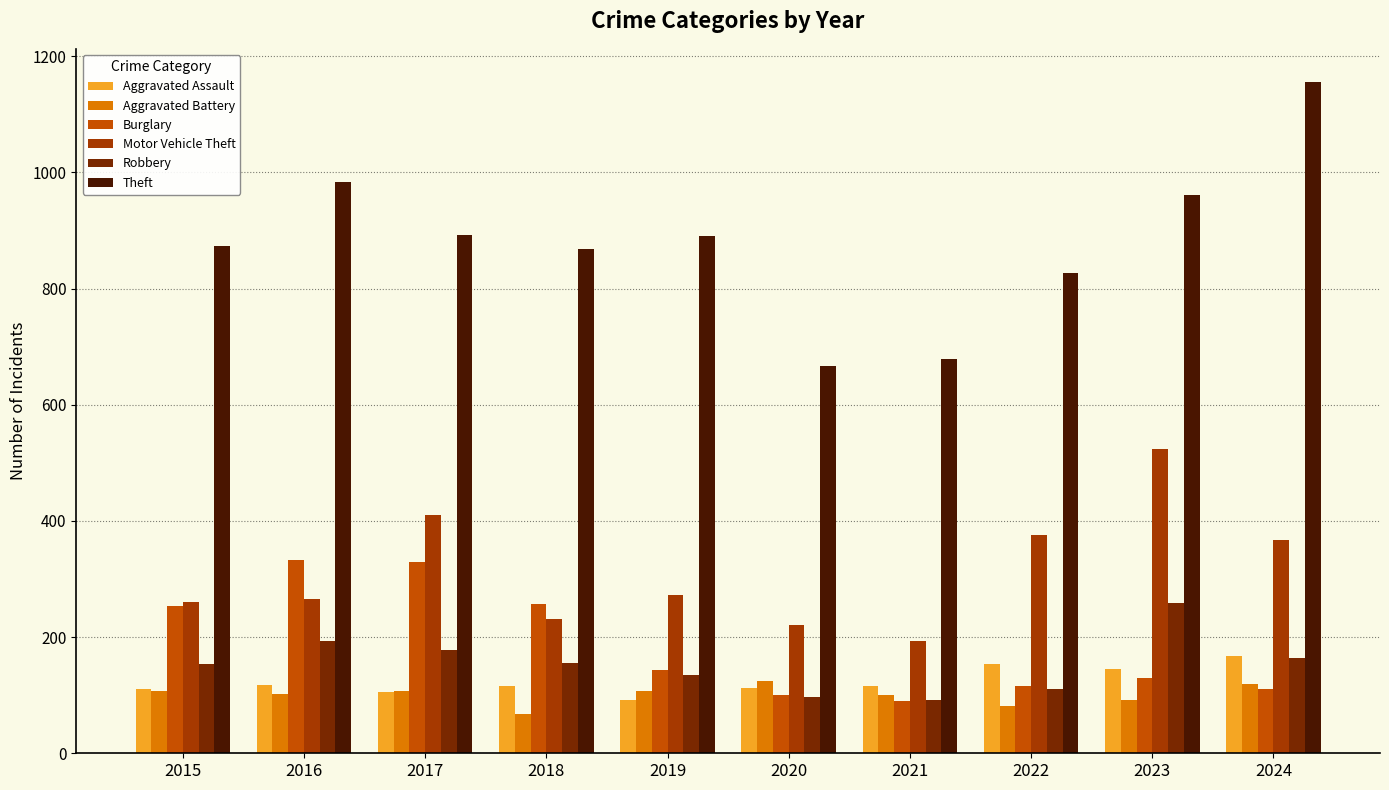

At which label does Robbery first exceed 155?

2016